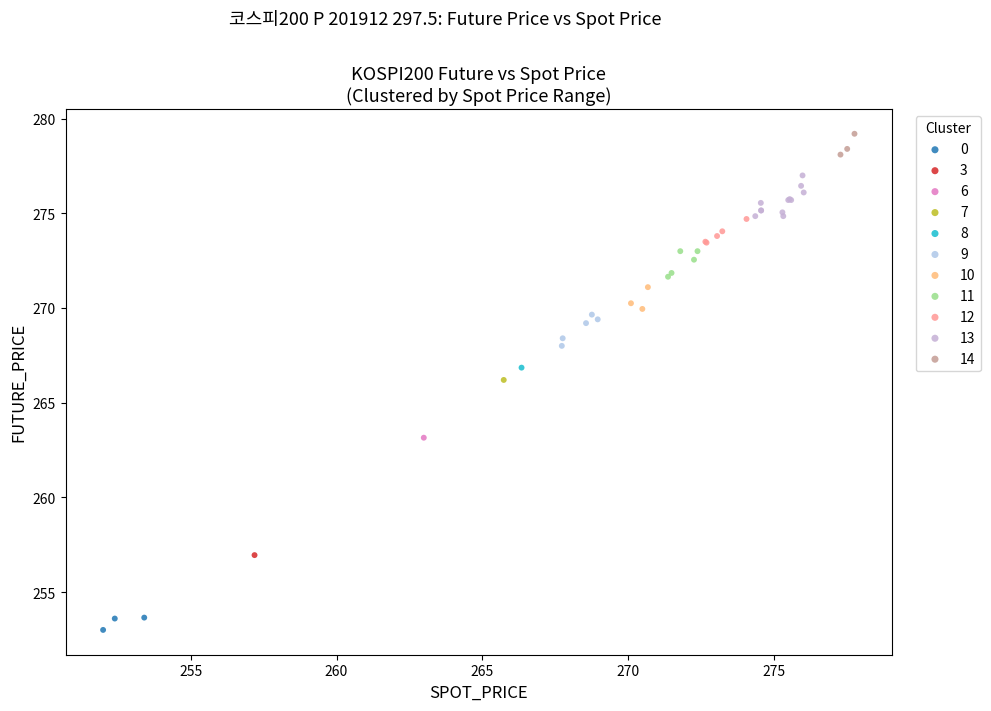

What are all the series names shown in the legend?

0, 3, 6, 7, 8, 9, 10, 11, 12, 13, 14